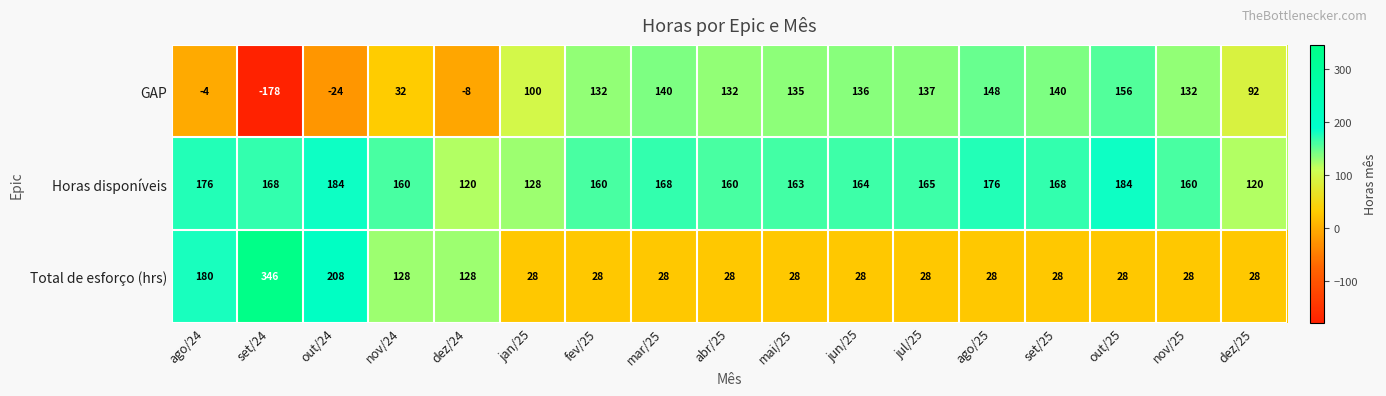

How many categories are shown in the chart?

17